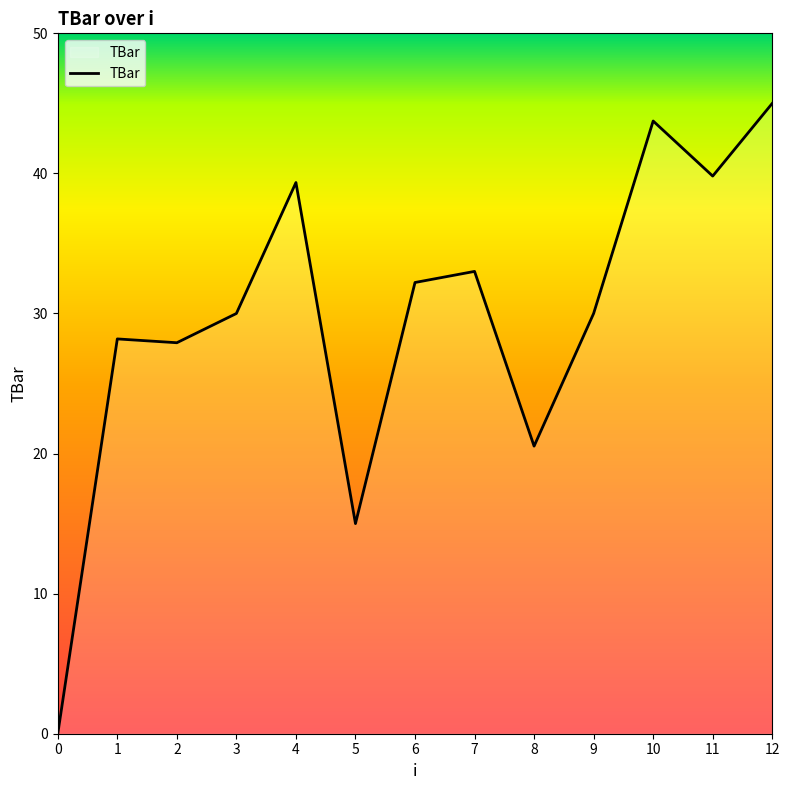

Count the number of data series in this chart.

1